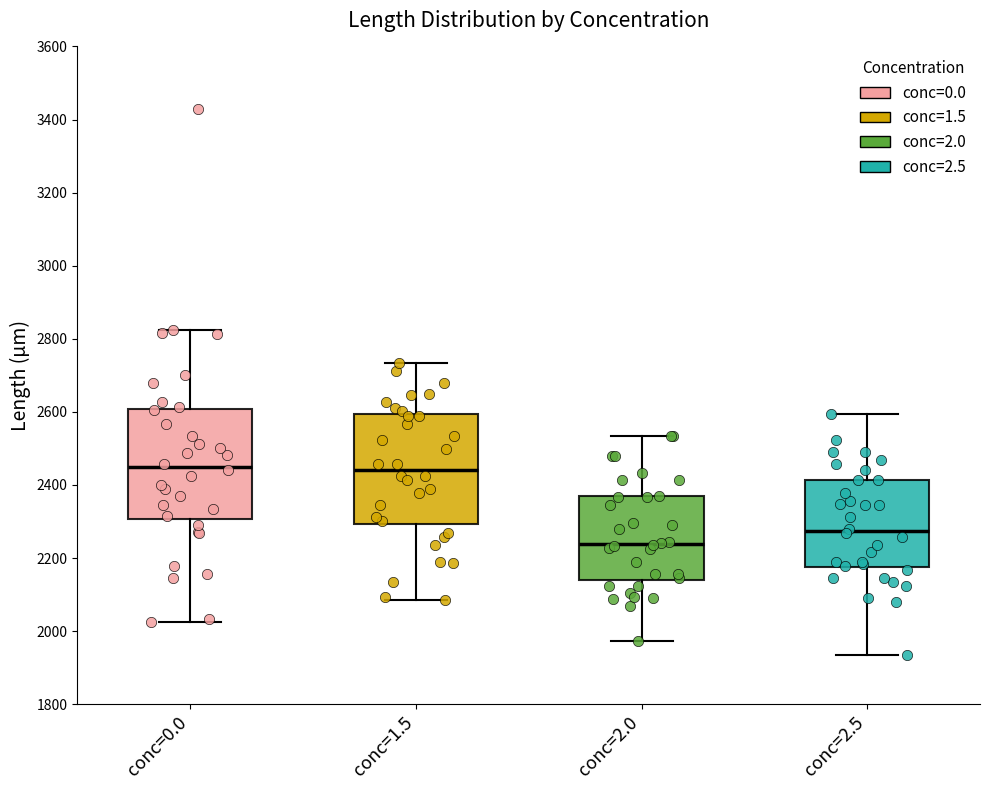

Where does the lower whisker of the box for conc=2.0 end on the y-axis? The values are not printed on the chart, so give them approximately, as read against the axis.

1980